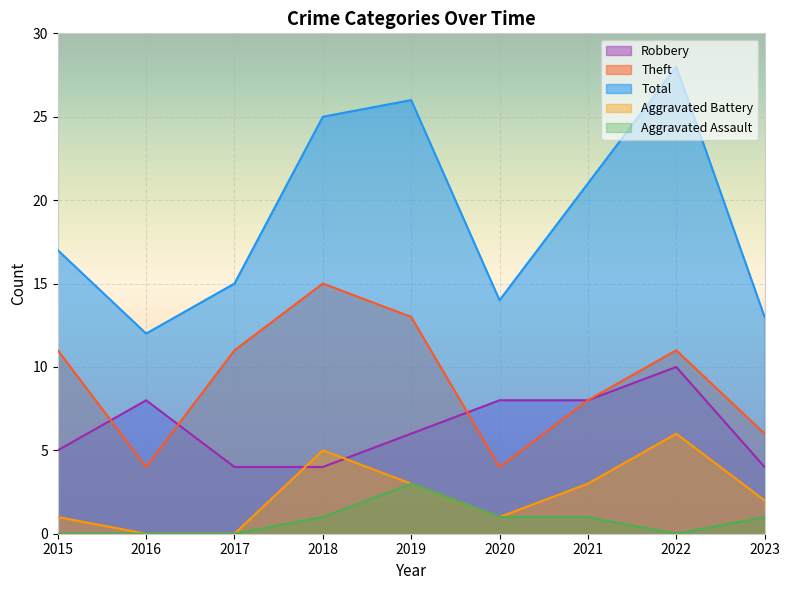

Does the chart display data point markers on the line(s)?

No